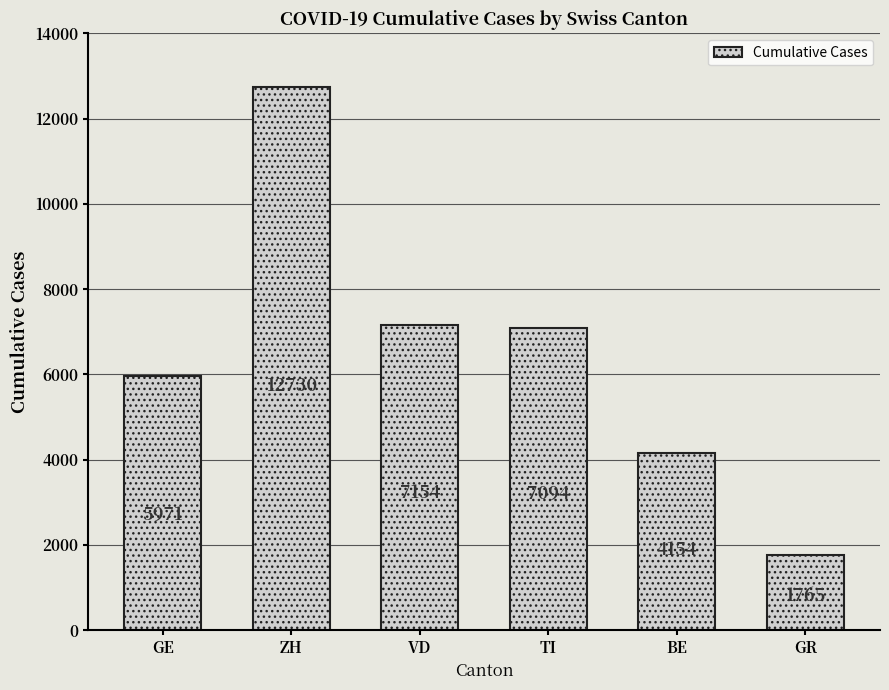

Approximately how many times larger is the value at ZH compared to TI?

1.8